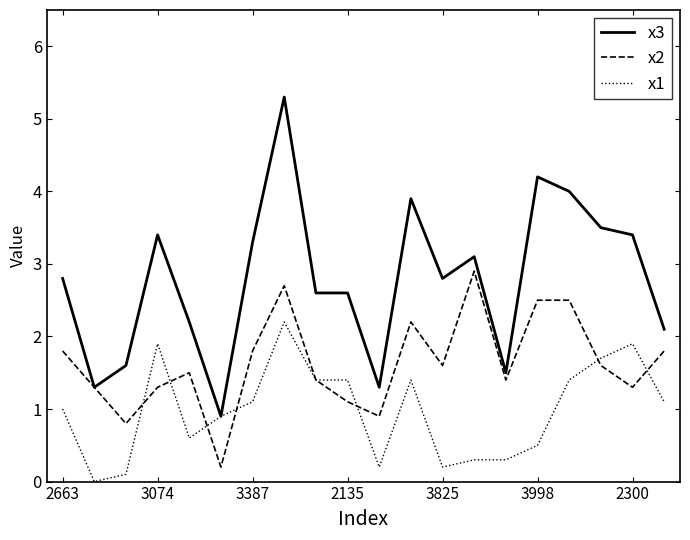

What is the maximum value shown in the chart?

5.3